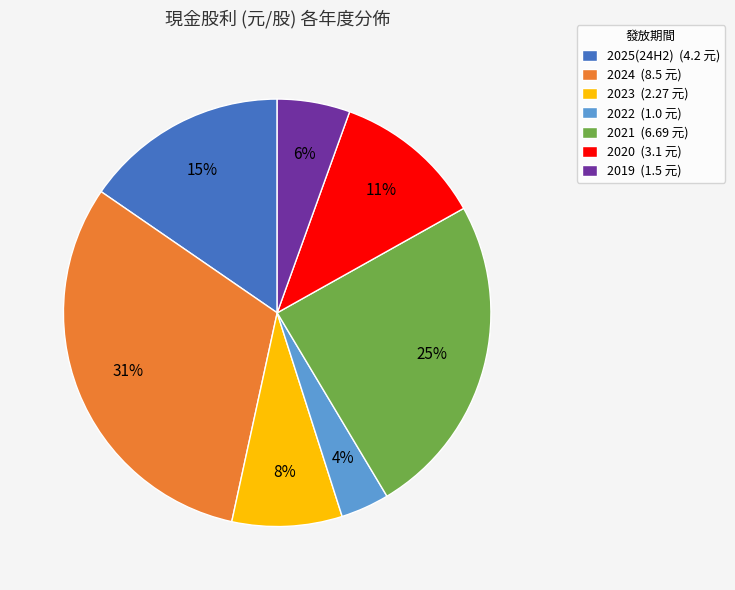

Is 2022 the majority of the pie?

No